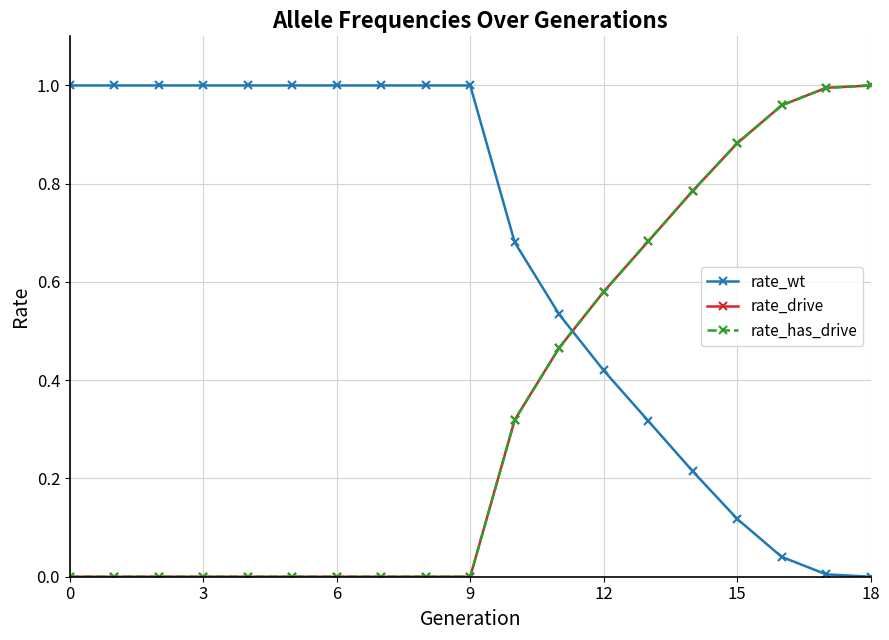

Rank the series by their maximum value, from highest to lowest.

rate_wt, rate_drive, rate_has_drive